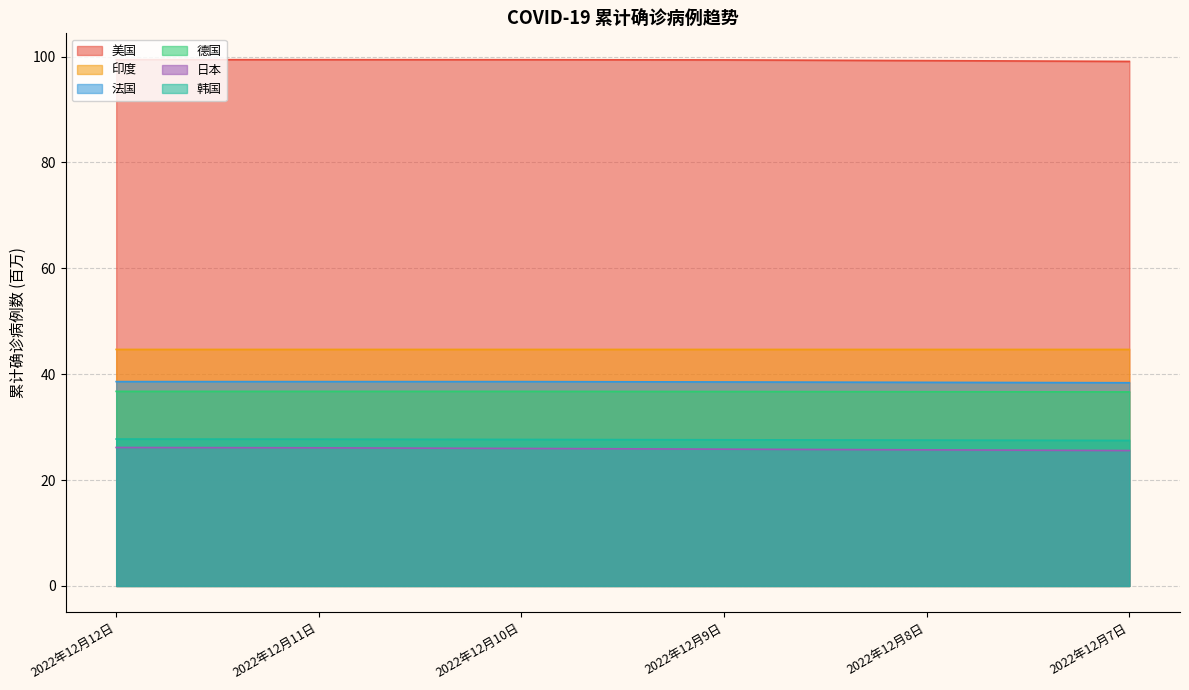

What is the greatest value displayed?

99.4